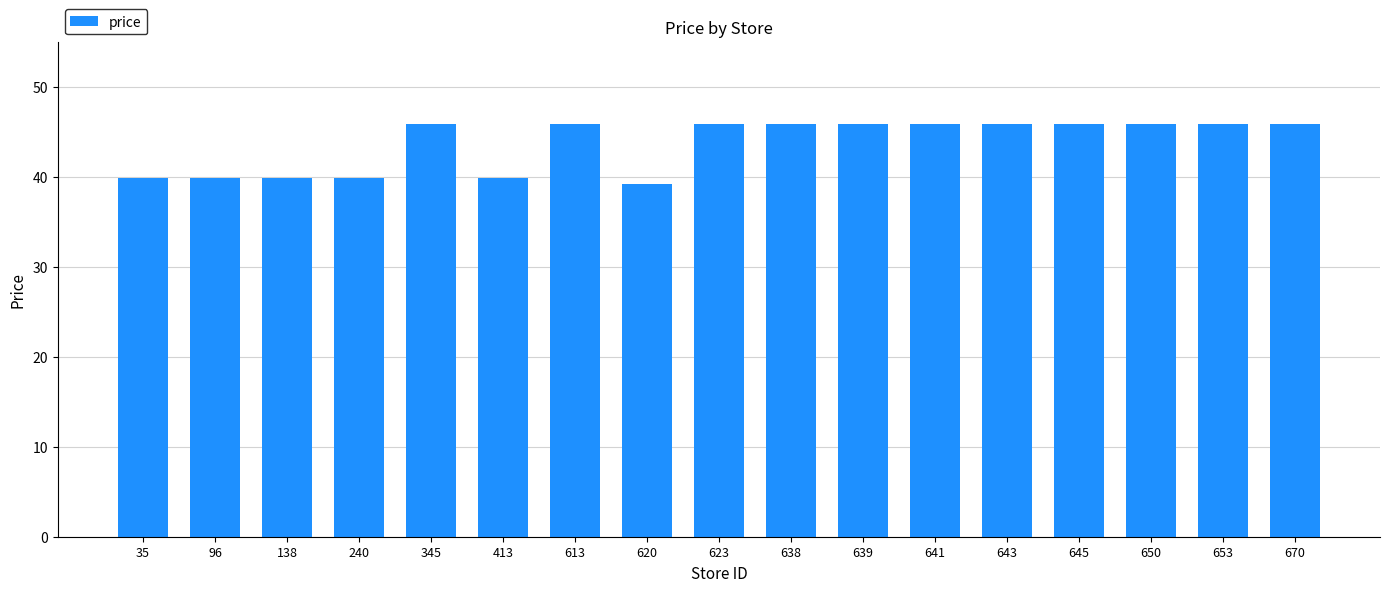

What is the ratio of the value at 620 to the value at 653?

0.9